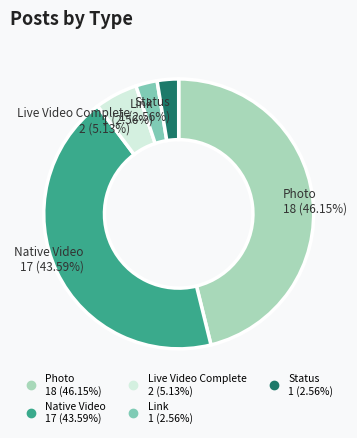

How many slices are in this pie chart?

5